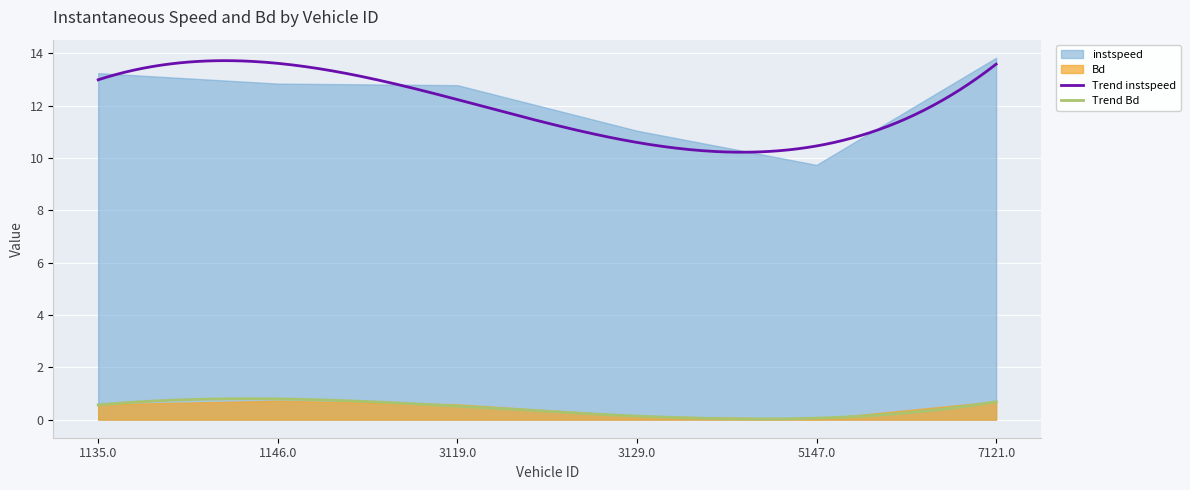

Which category has the highest value in the instspeed series?

7121.0